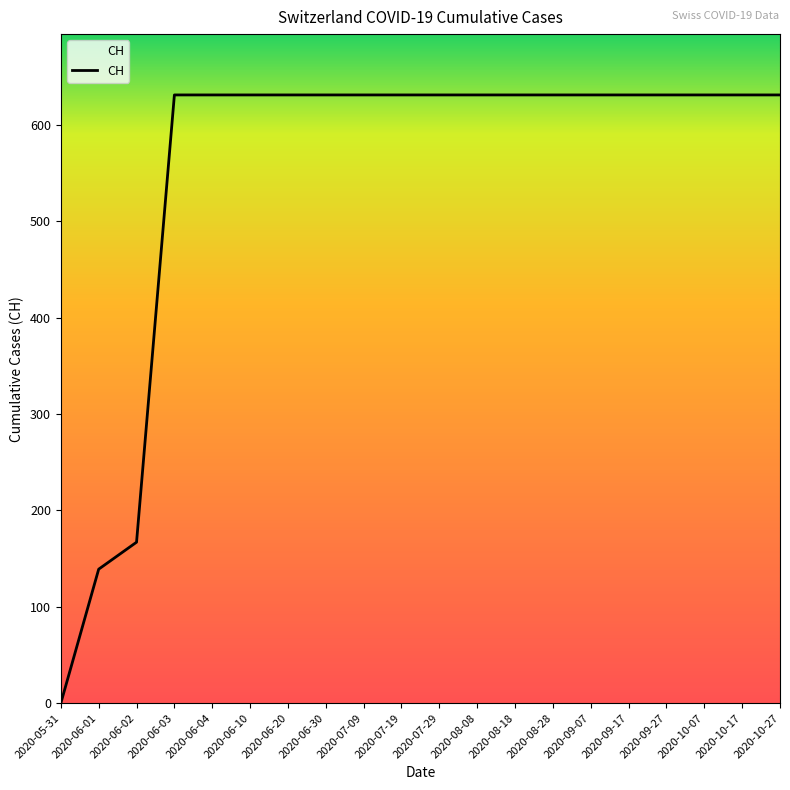

The chart shows a value of 1105 at 2020-06-30. True or false?

False